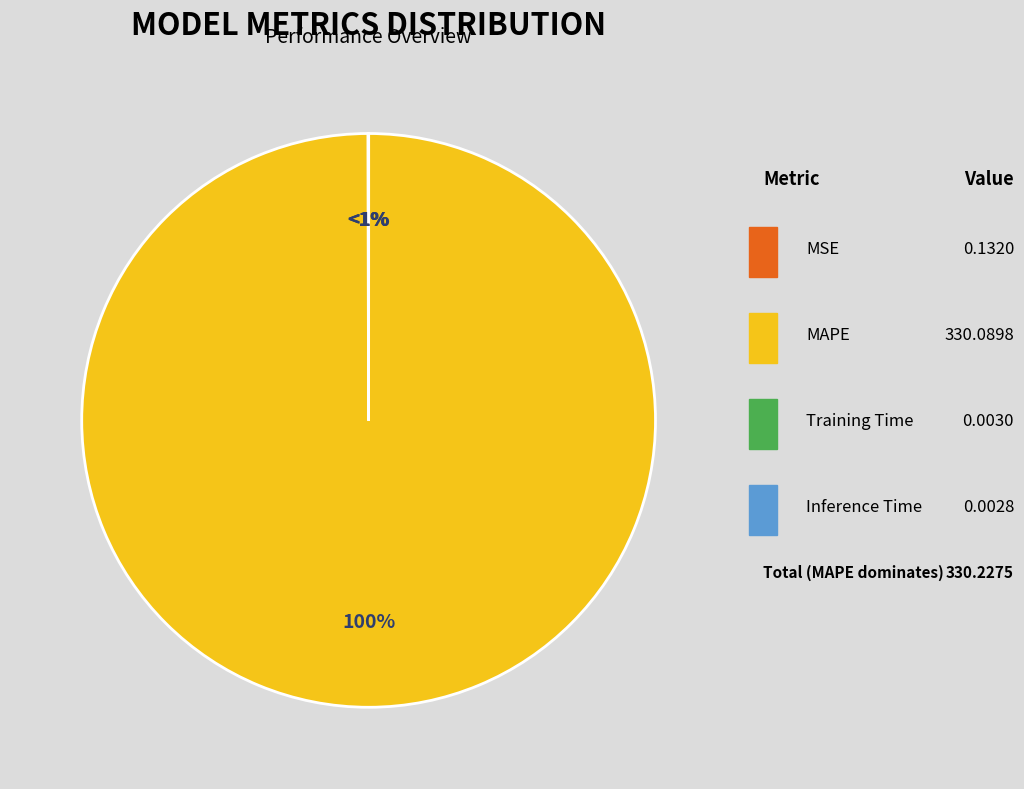

Which has a higher value, Training Time or MAPE?

MAPE